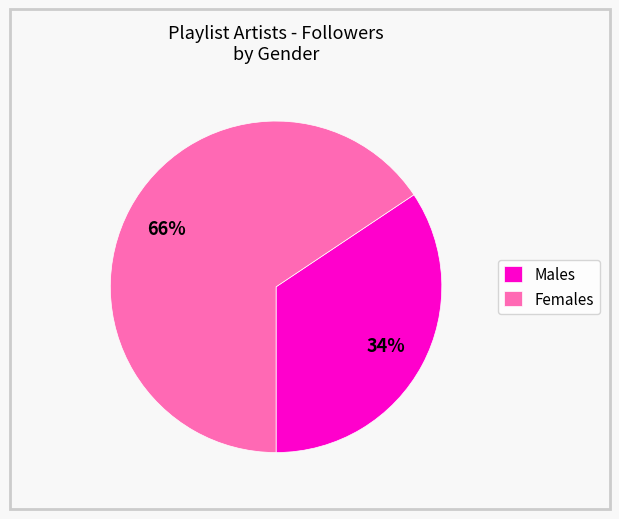

To the nearest percent, what is the average slice percentage?

50%